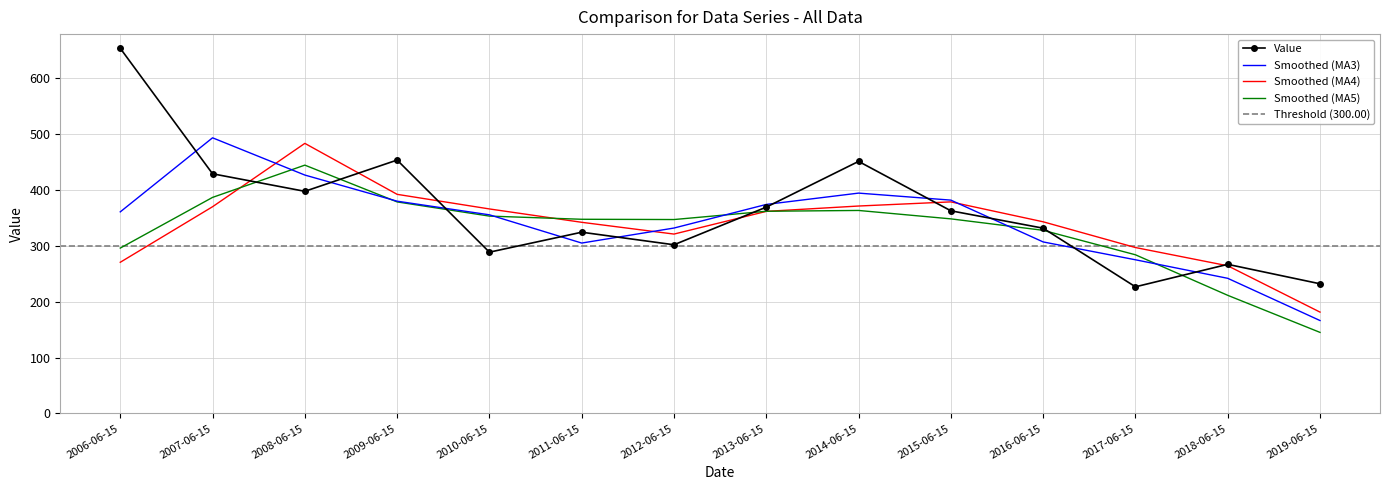

How many points are higher than both their immediate neighbors (excluding endpoints)?

4